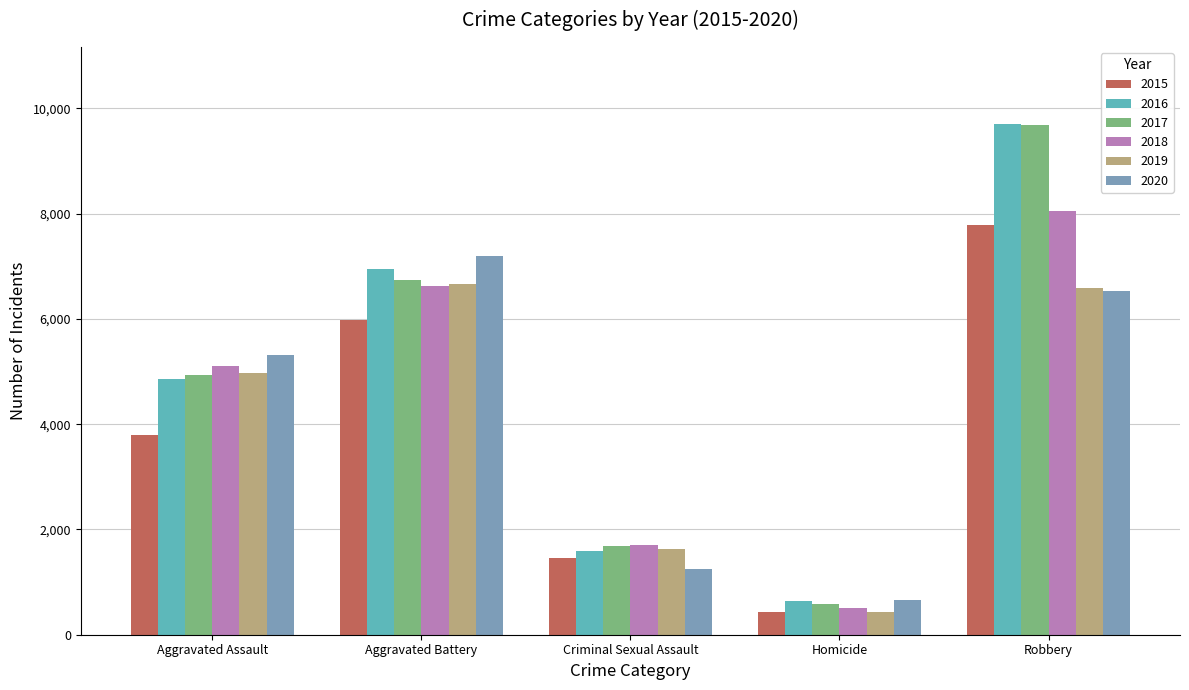

What is the highest value of the 2015 series?

7780